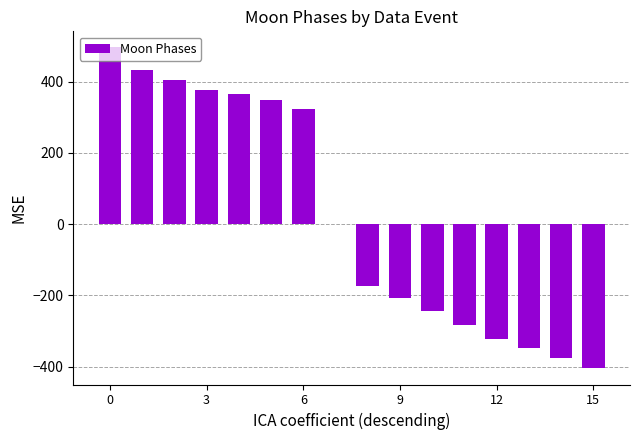

What is the maximum value shown in the chart?

496